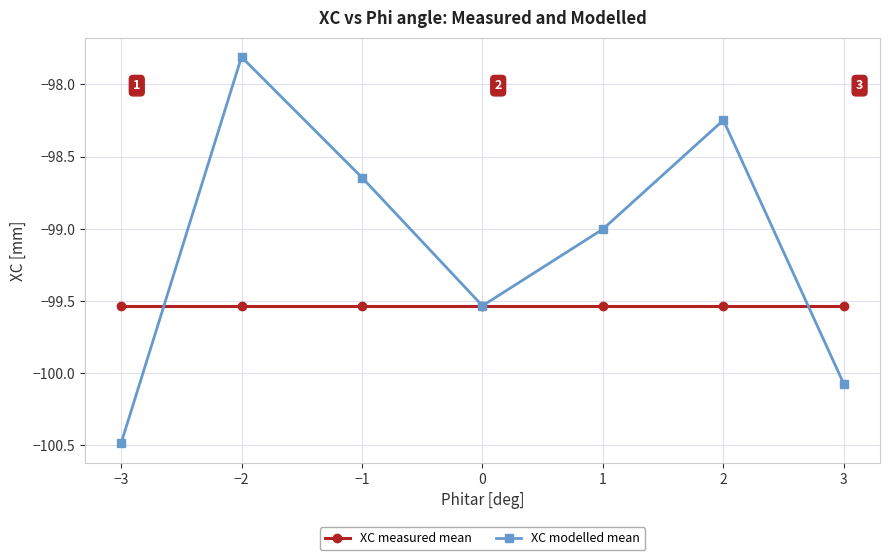

True or false: XC modelled mean has more than 1 points higher than both neighbors.

True